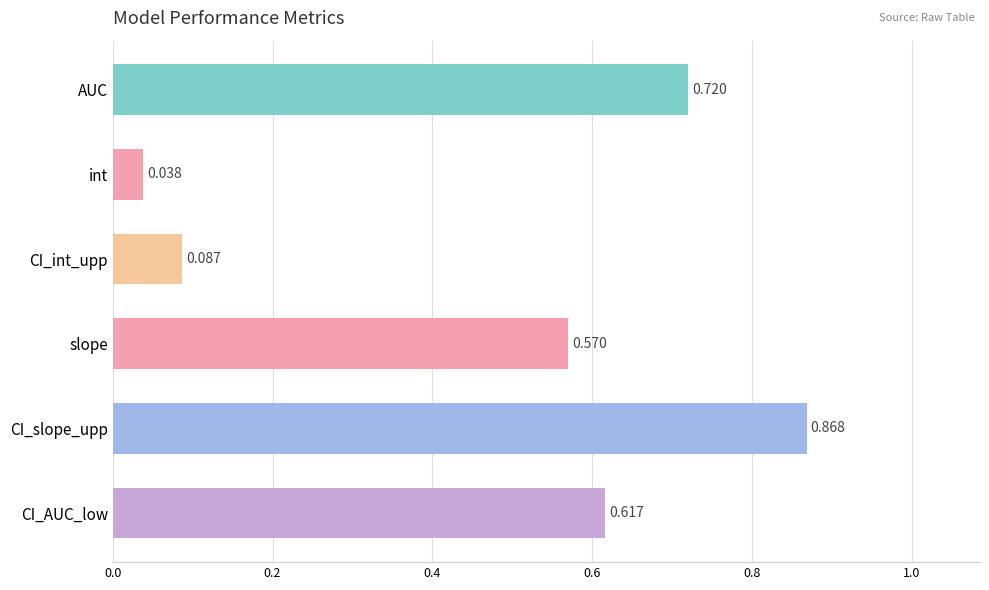

Is it true that AUC equals 0.7 at CI_slope_upp?

True